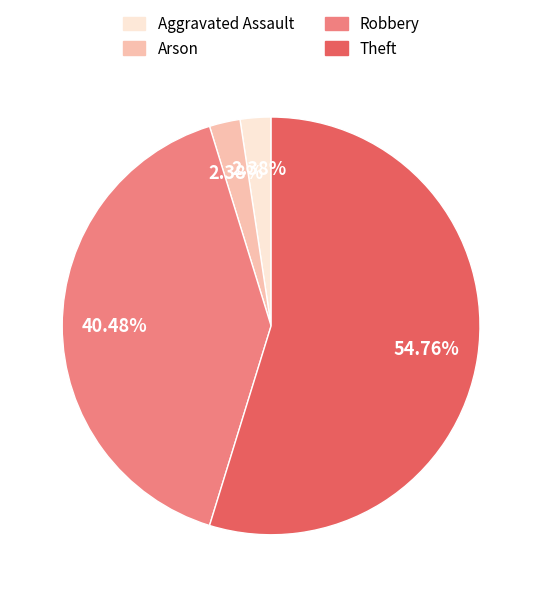

How many slices are in this pie chart?

4